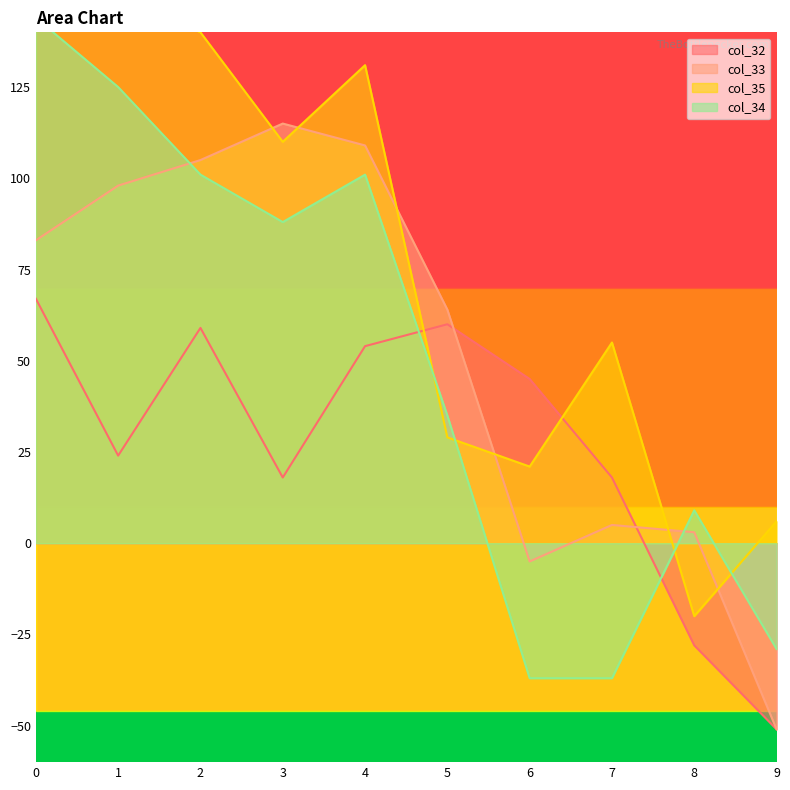

What is the difference between the maximum and second lowest values in the col_33 series?

120